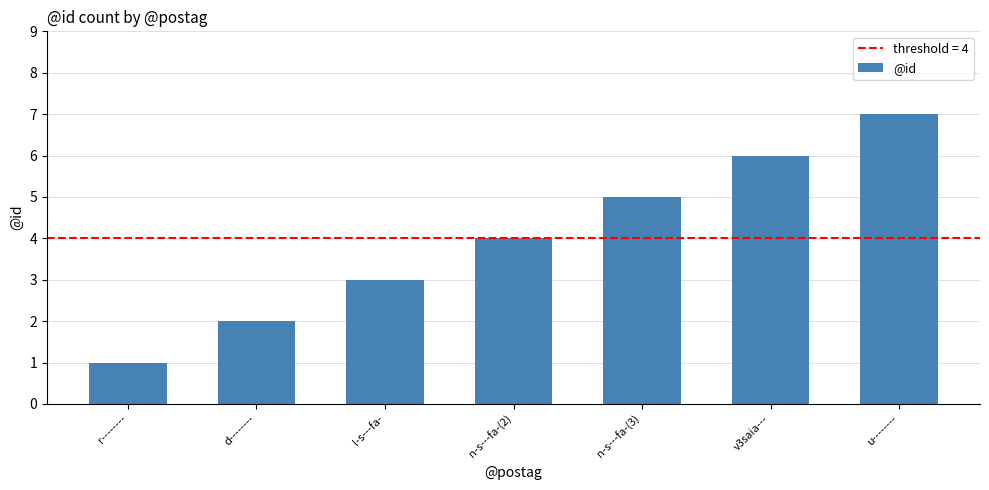

What is the greatest value displayed?

7